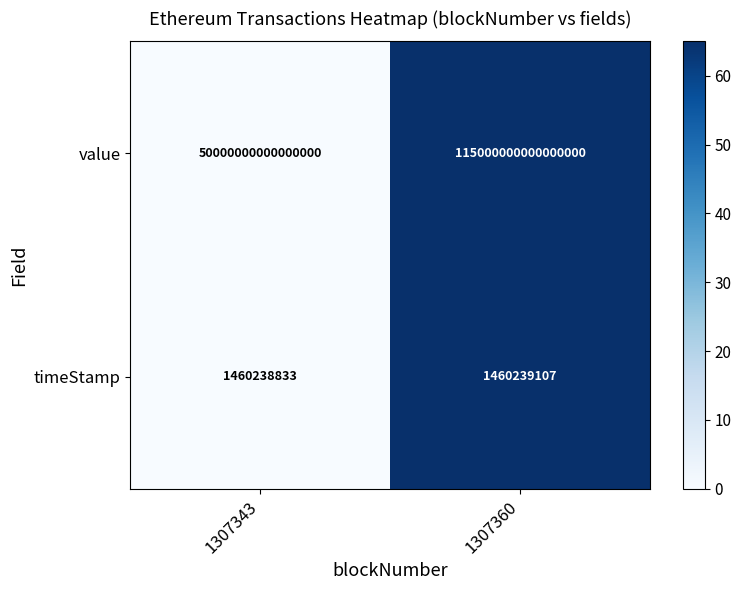

How many data points in timeStamp are less than 1460239107?

1